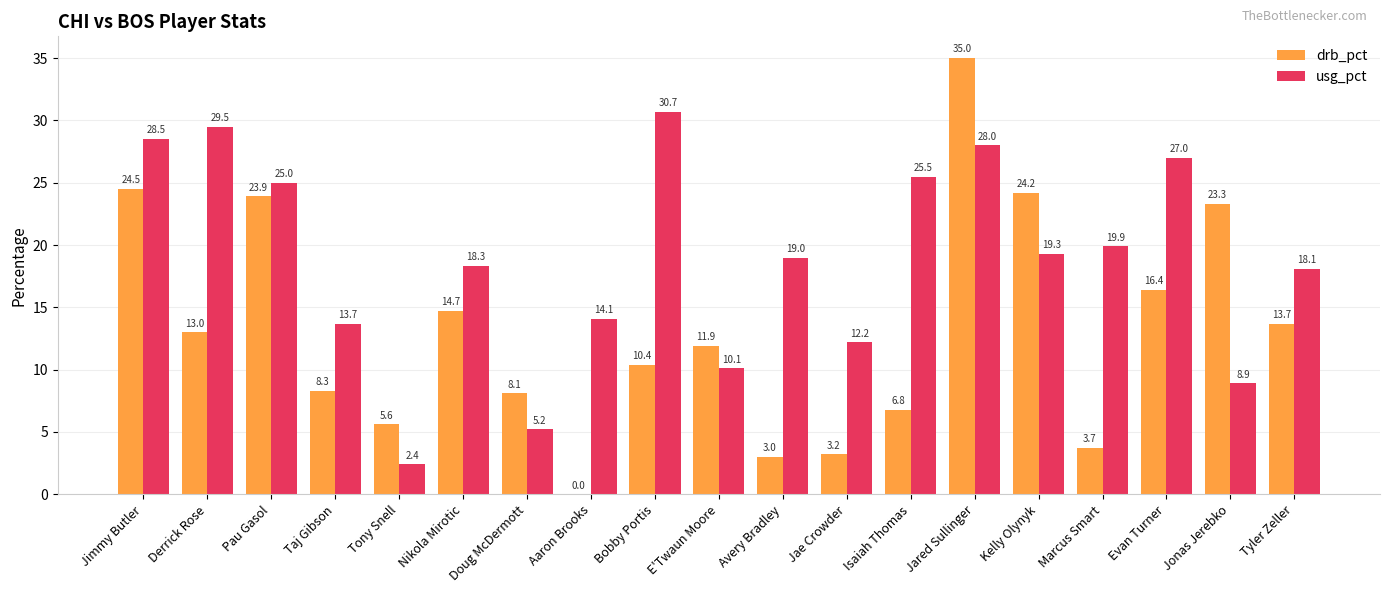

At which label does usg_pct reach its peak?

Bobby Portis